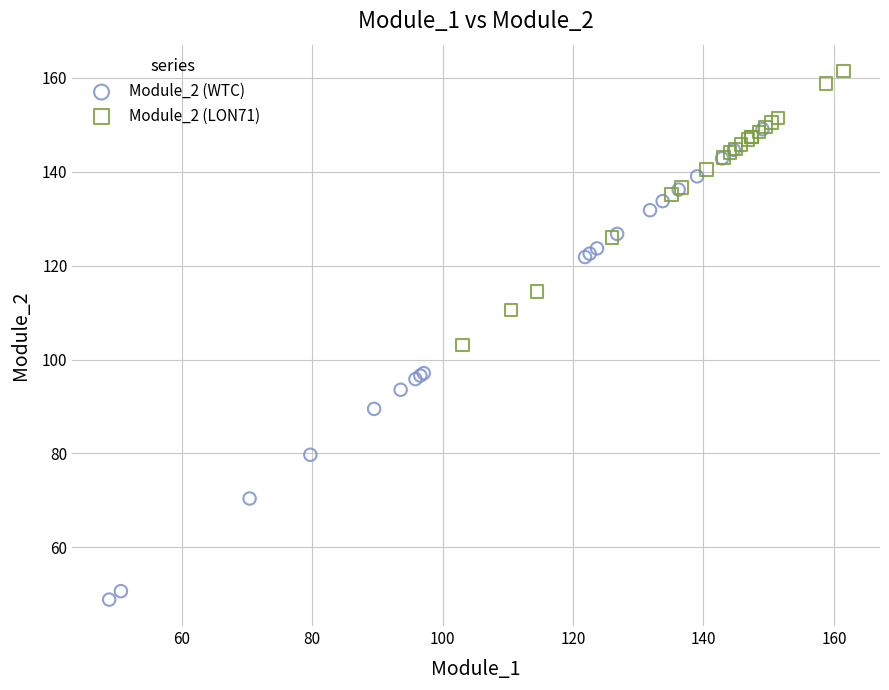

Which series has the largest Y range (max minus min)?

Module_2 (WTC)